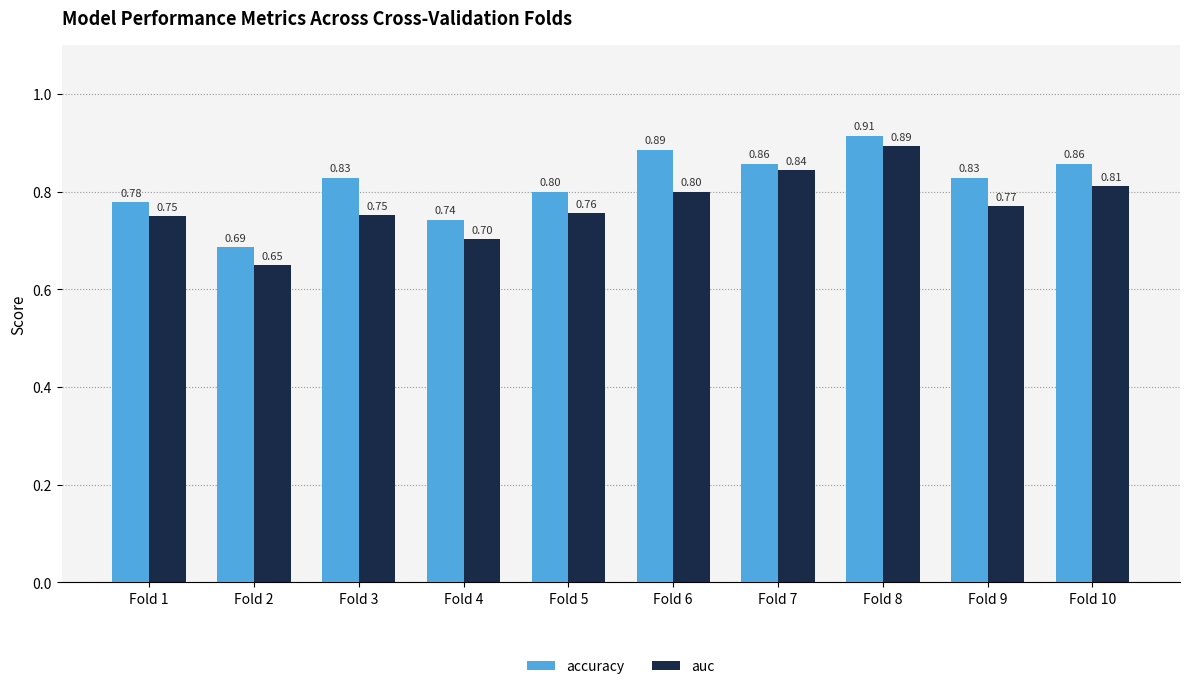

What is the value of the auc bar at the 9th from the left?

0.8